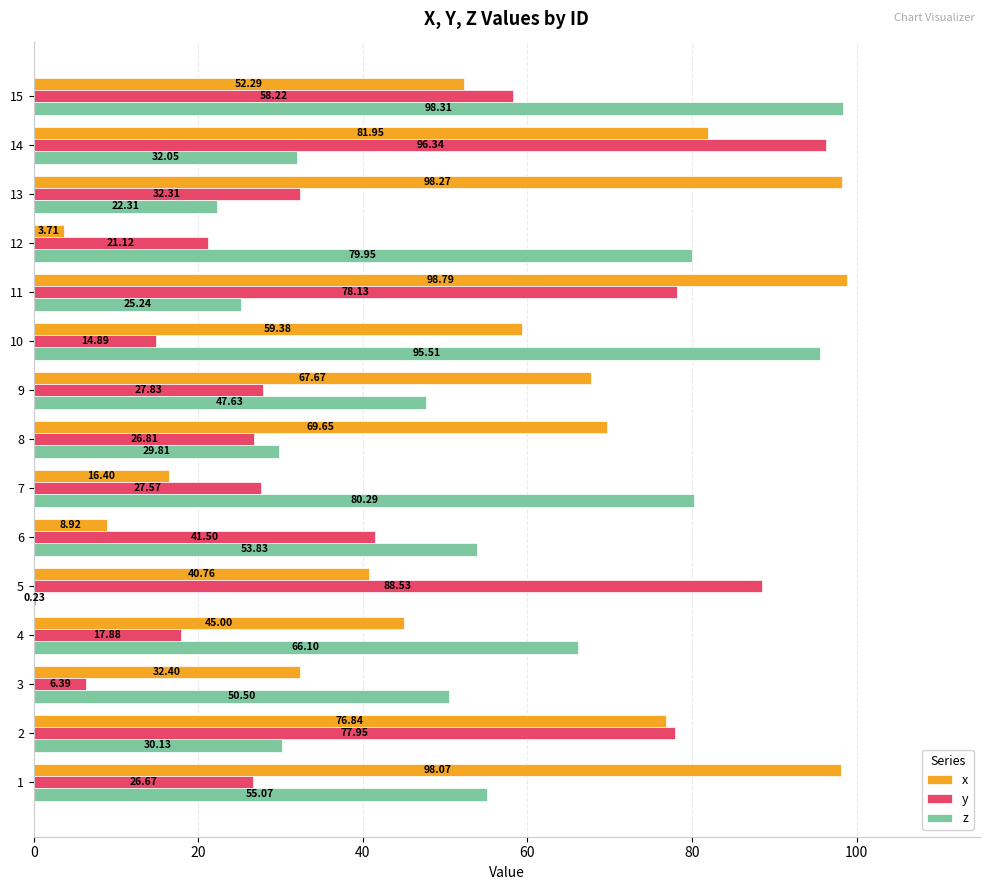

What is the sum of all x values?

850.1